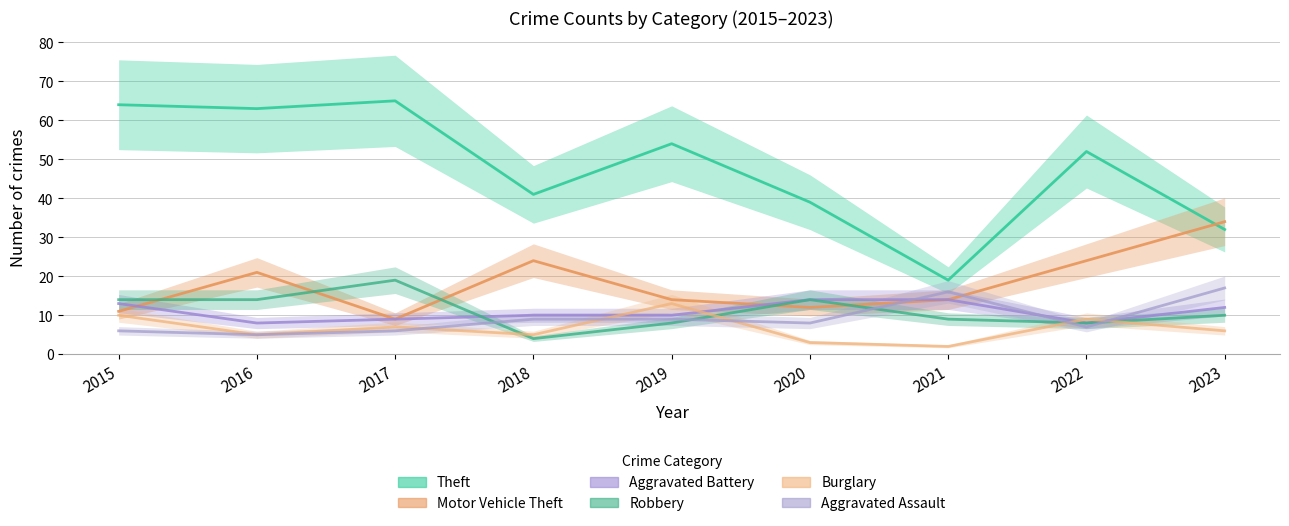

Which series changed the most between 2021 and 2023?

Motor Vehicle Theft